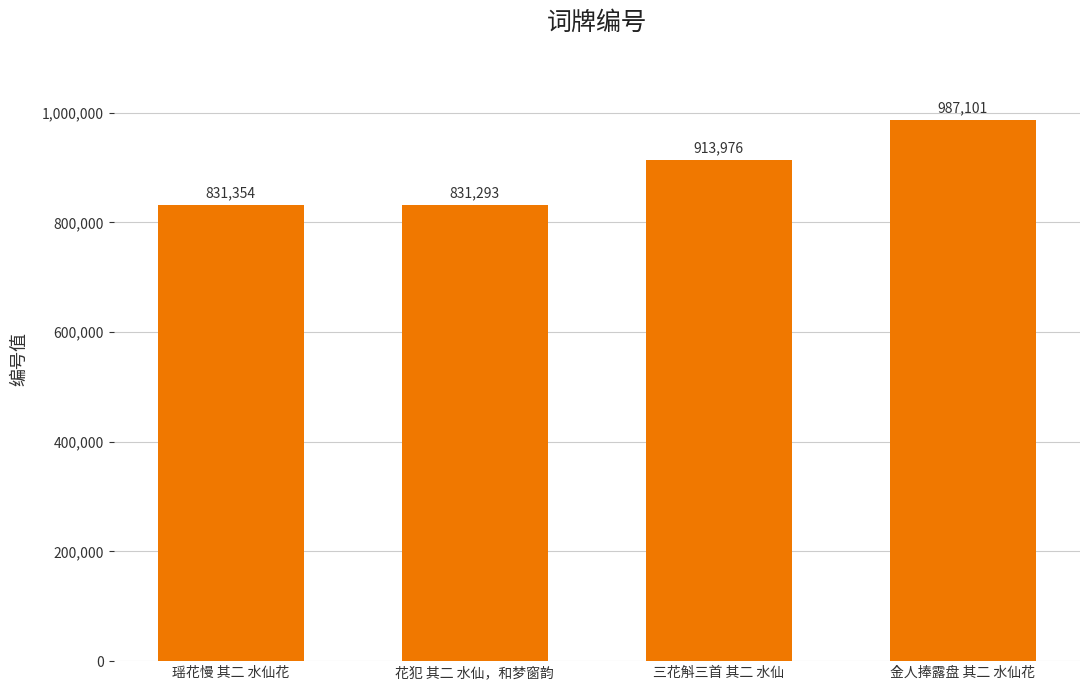

What is the difference between the values at 三花斛三首 其二 水仙 and 花犯 其二 水仙，和梦窗韵?

82683